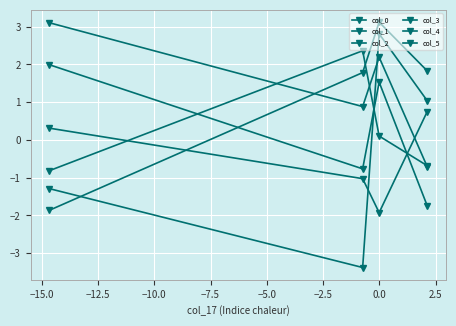

How many values in col_4 are above zero?

2